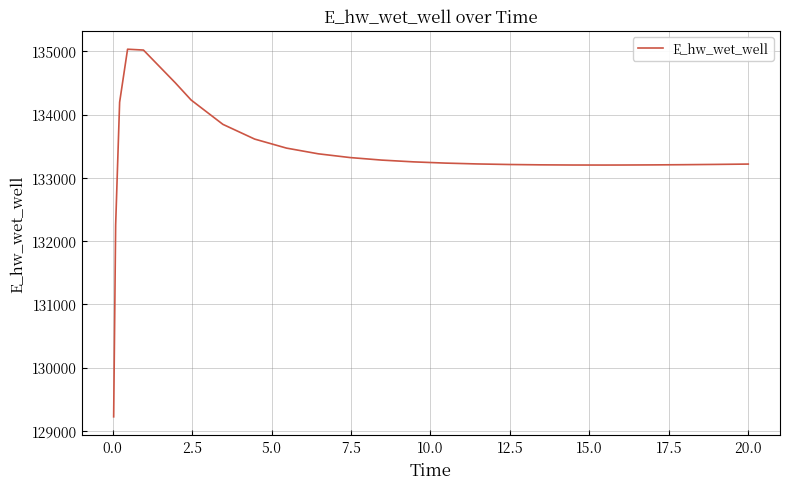

What is the difference between the maximum and minimum values?

5811.9